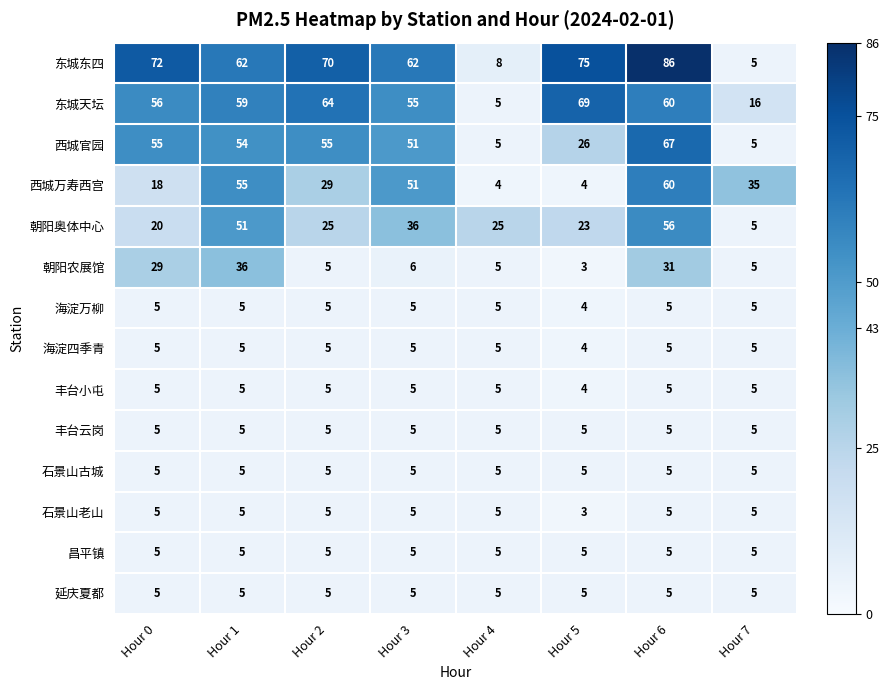

Which series changed the most between Hour 3 and Hour 6?

朝阳农展馆